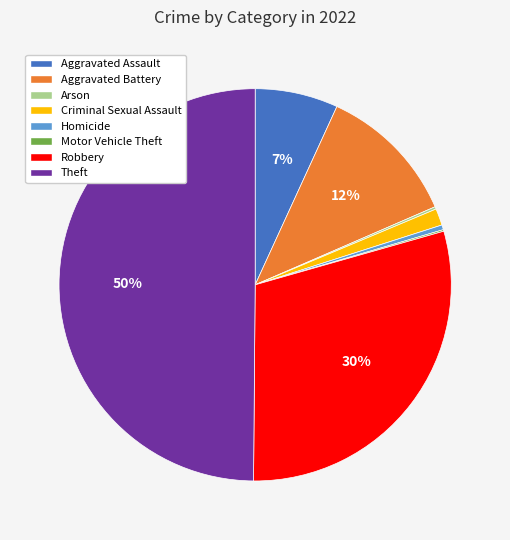

Between Aggravated Battery and Criminal Sexual Assault, which is larger?

Aggravated Battery